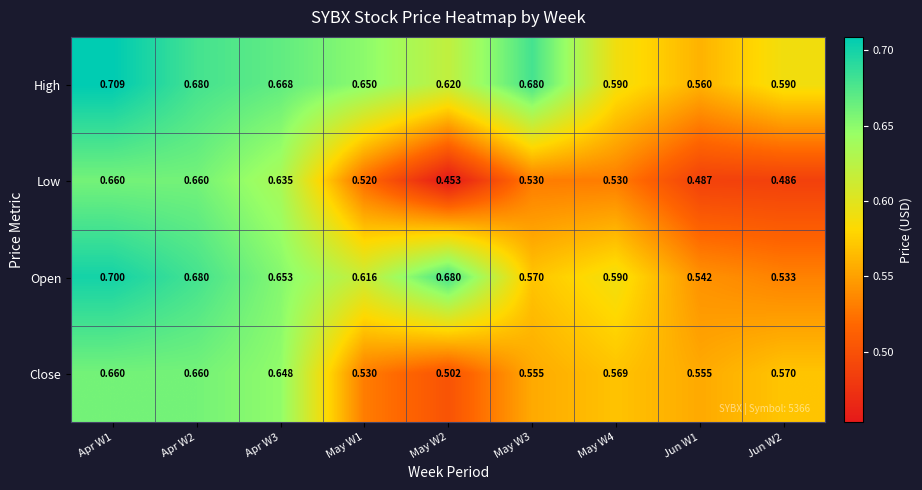

Is the value of High at May W1 greater than the value of Close at May W4?

Yes